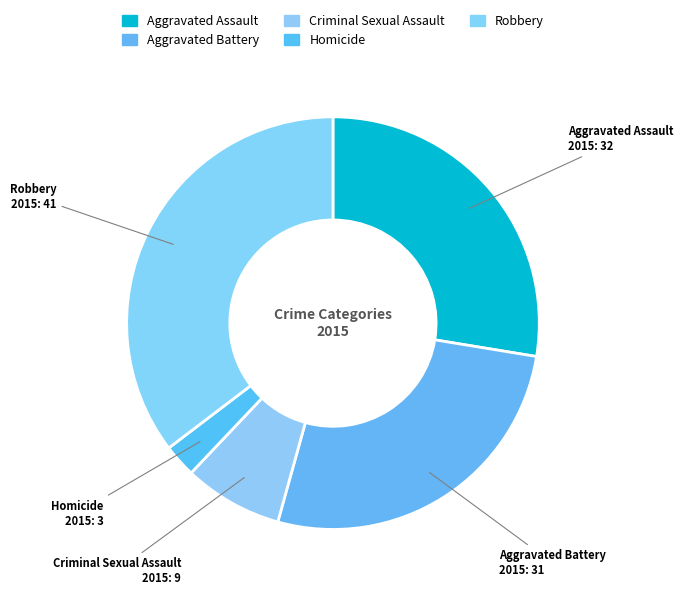

Is it true that Robbery is 48% of the pie?

False